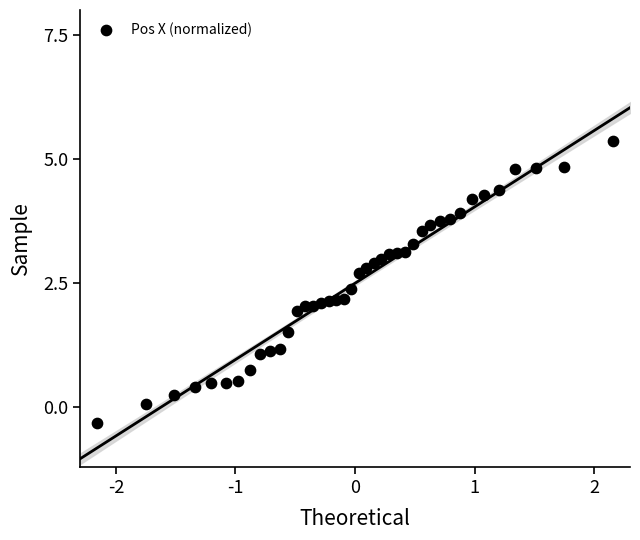

What is the range of X values (max minus min)?

4.3